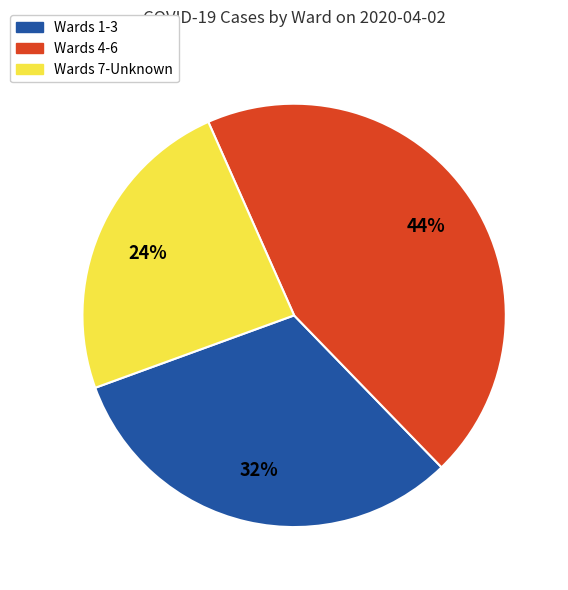

To the nearest percent, what is the combined percentage of Wards 7-Unknown and Wards 1-3?

56%